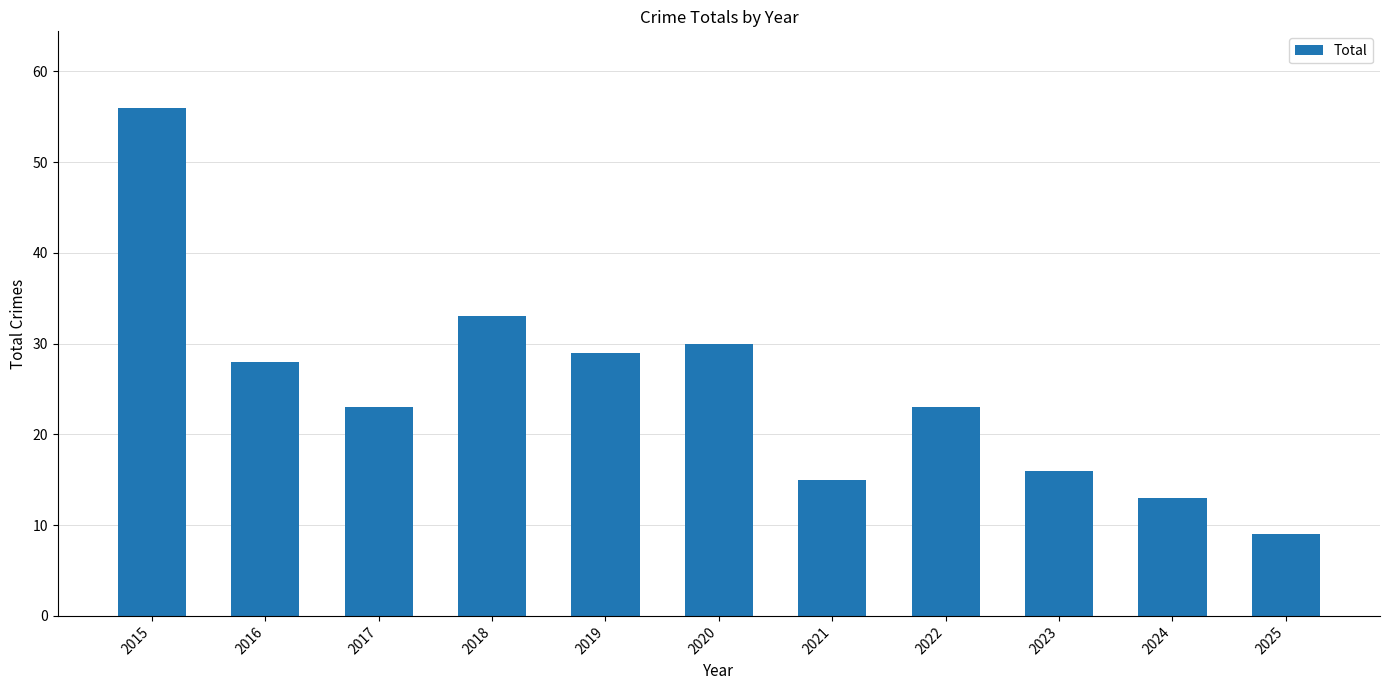

How many series are shown in this chart?

1